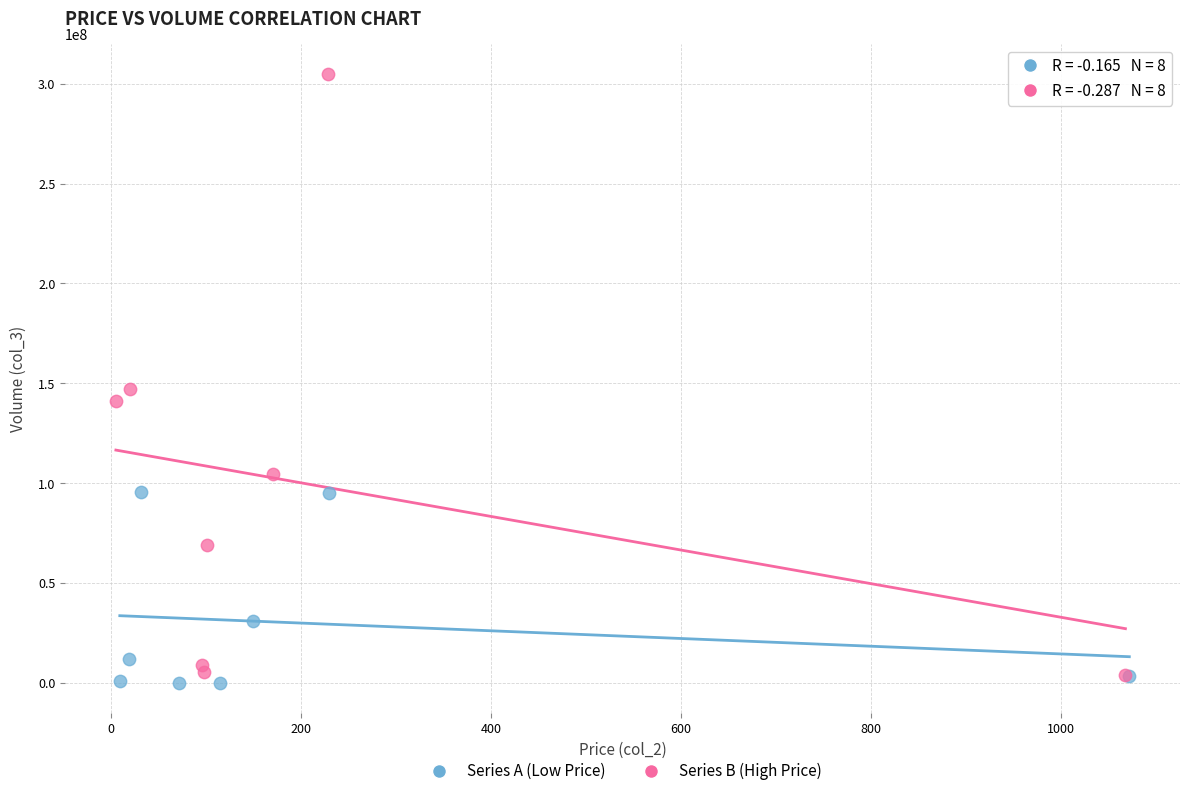

Which series contains the lowest Y value?

Series A (Low Price)